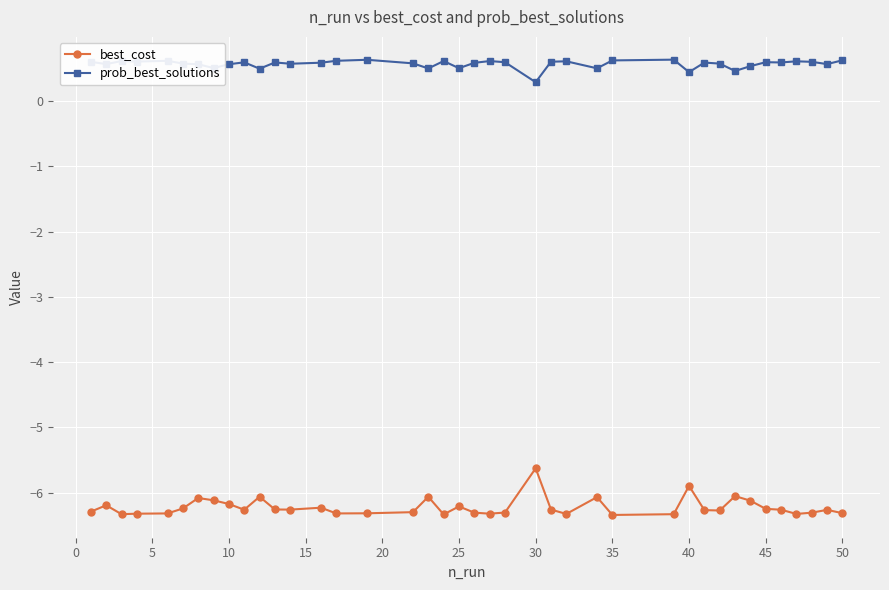

List the series in order of their peak value, lowest first.

best_cost, prob_best_solutions